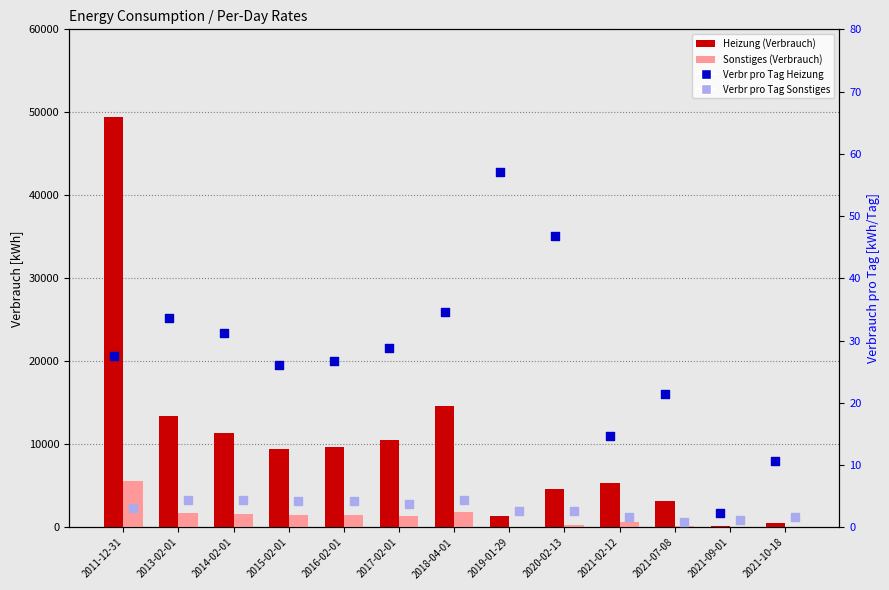

What are all the series names shown in the legend?

Heizung (Verbrauch), Sonstiges (Verbrauch), Verbr pro Tag Heizung, Verbr pro Tag Sonstiges